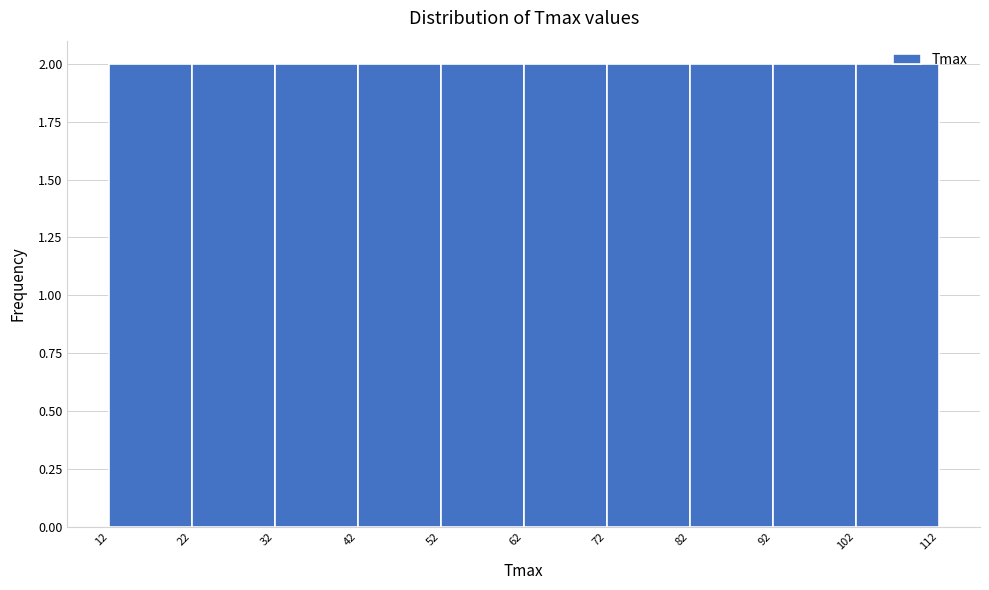

Reading left to right, list every bar in this chart as the range it spans on the x-axis followed by its height. The values are not printed on the chart, so give them approximately, as read against the axis.

12 to 22: 2
22 to 32: 2
32 to 42: 2
42 to 52: 2
52 to 62: 2
62 to 72: 2
72 to 82: 2
82 to 92: 2
92 to 102: 2
102 to 112: 2